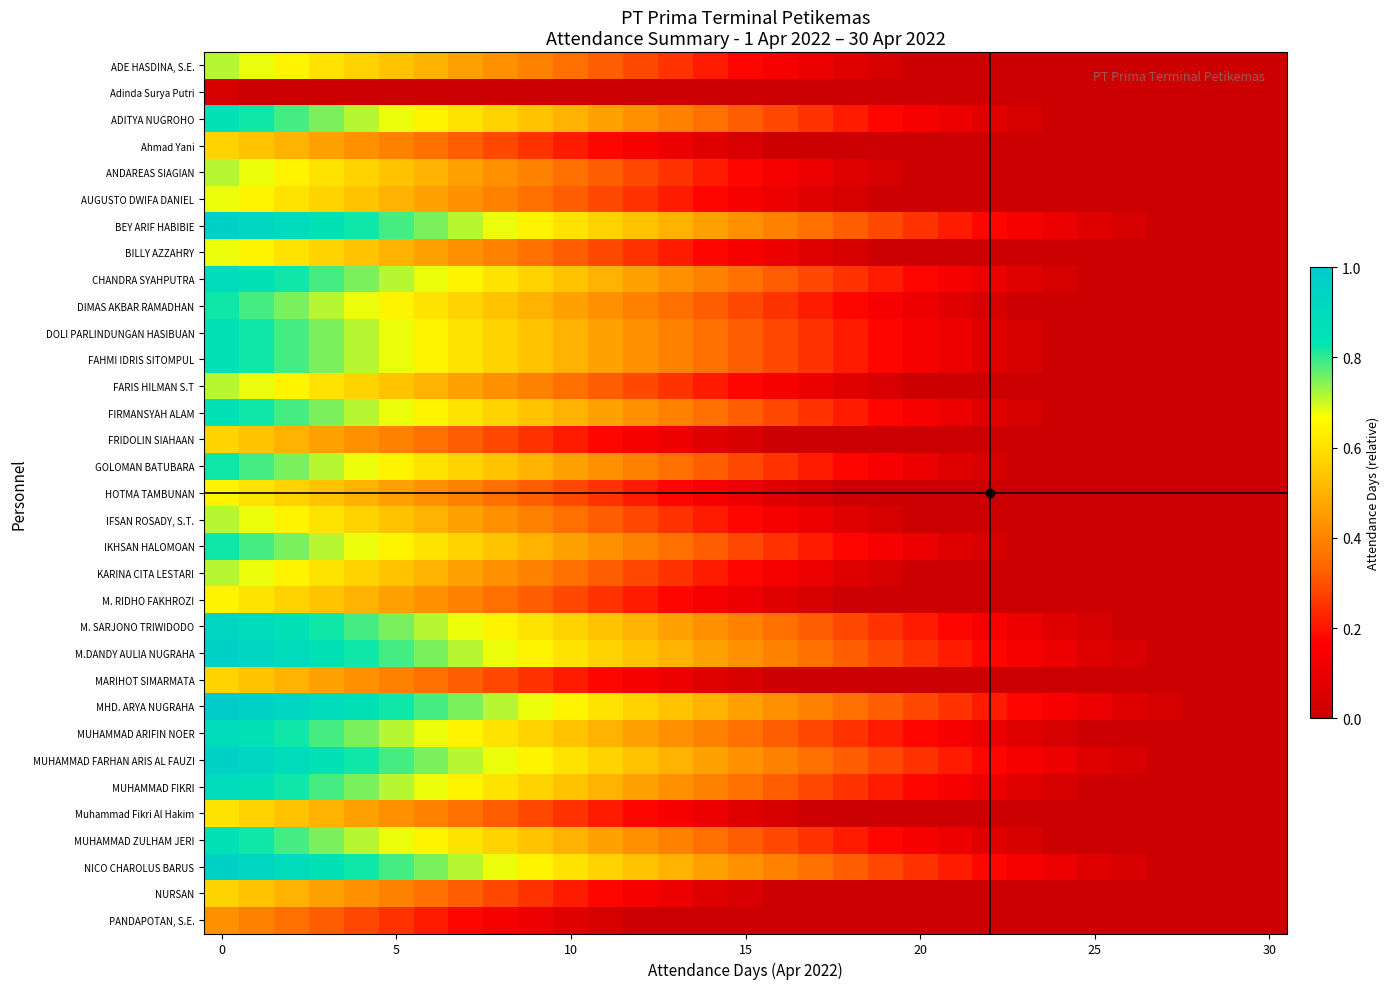

How many data points does each series have?

31